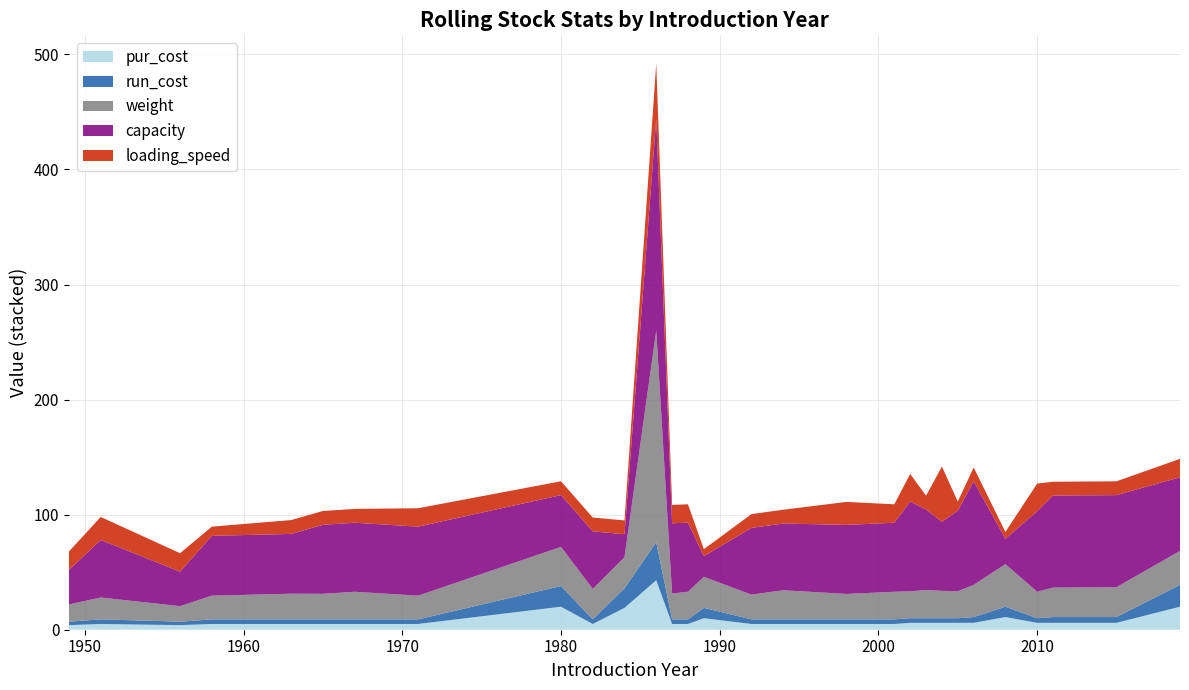

Reading left to right, what are all the values shown in this chart?

pur_cost: 4.0	5.0	4.0	5.0	5.0	5.0	5.0	5.0	20.0	5.0	19.0	43.0	5.0	5.0	10.0	5.0	5.0	5.0	5.0	6.0	6.0	6.0	6.0	6.0	11.0	6.0	6.0	6.0	20.0
run_cost: 3.0	4.0	3.0	4.0	4.0	4.0	4.0	4.0	18.0	4.0	17.0	33.0	4.0	4.0	9.0	4.0	4.0	4.0	4.0	4.0	4.0	4.0	4.0	5.0	9.0	4.0	5.0	5.0	19.0
weight: 15.0	19.0	13.5	20.6	22.3	22.2	24.0	20.6	34.0	26.5	27.0	184.0	22.5	24.0	27.0	21.5	25.3	22.1	24.0	23.4	24.5	23.8	23.4	28.0	37.0	23.0	25.6	26.0	29.5
capacity: 30.0	50.0	30.0	52.0	52.0	60.0	60.0	60.0	45.0	50.0	20.0	184.0	61.0	60.0	18.0	58.0	58.0	60.0	60.0	78.0	70.0	60.0	70.0	90.0	22.0	70.0	80.0	80.0	64.0
loading_speed: 16.0	20.0	16.0	8.0	12.0	12.0	12.0	16.0	12.0	12.0	12.0	48.0	16.0	16.0	6.0	12.0	12.0	20.0	16.0	24.0	12.0	48.0	8.0	12.0	6.0	24.0	12.0	12.0	16.0